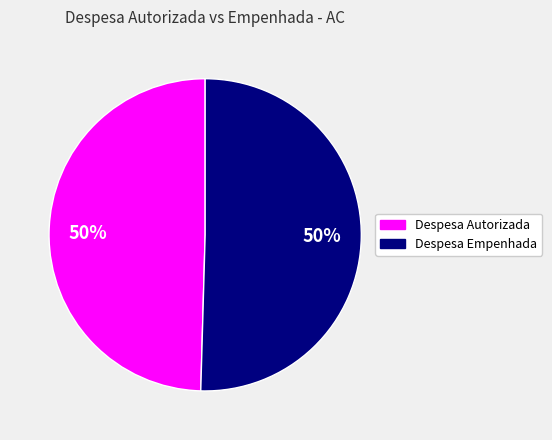

To the nearest percent, what is the average slice percentage?

50%